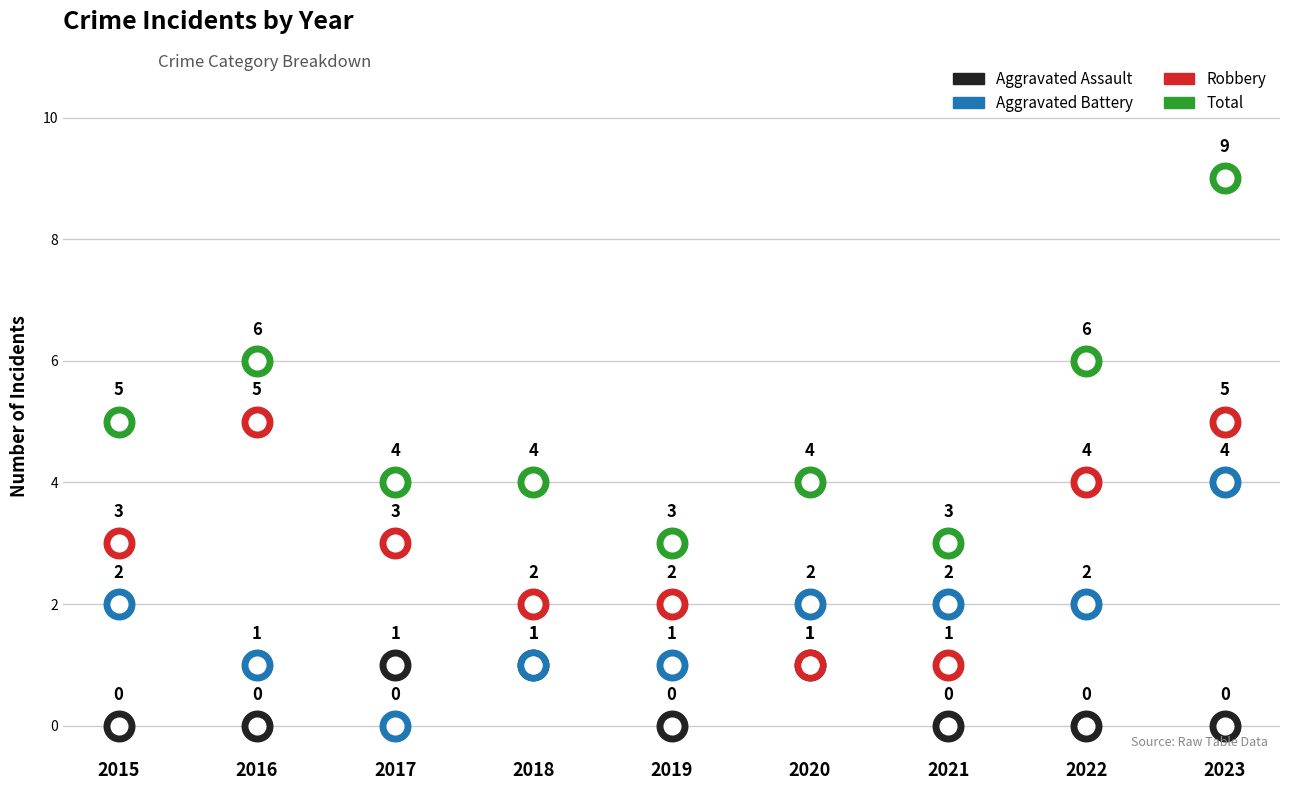

List the series in order of their peak value, highest first.

Total, Robbery, Aggravated Battery, Aggravated Assault